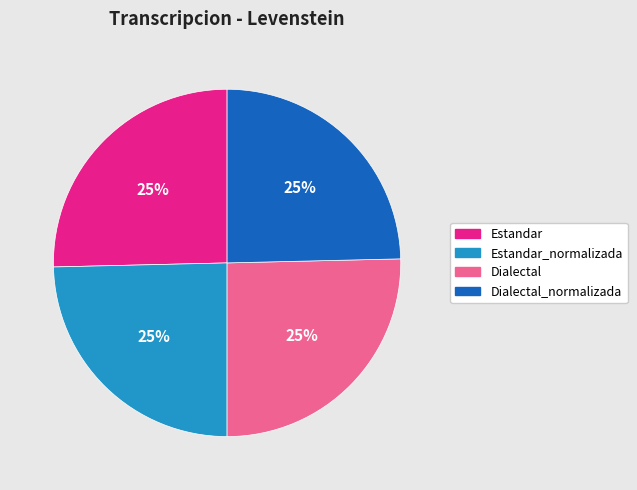

To the nearest percent, what is the average slice percentage?

25%